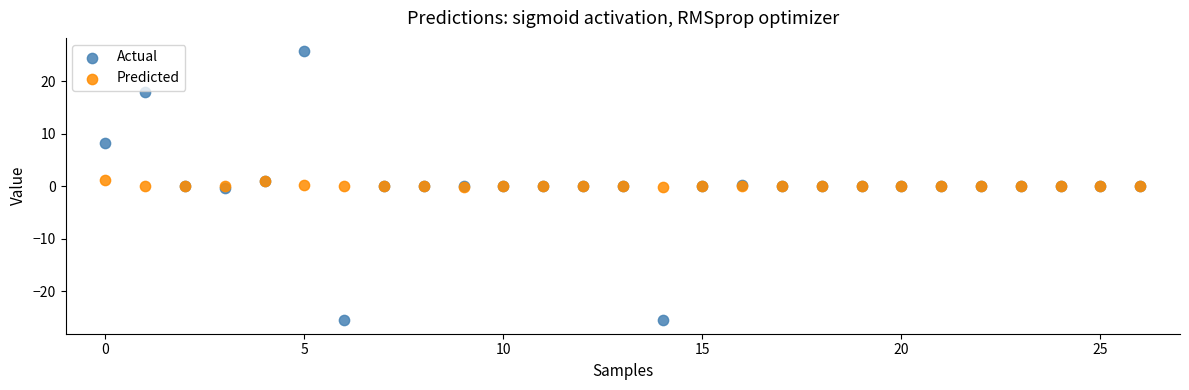

What are all the series names shown in the legend?

Actual, Predicted